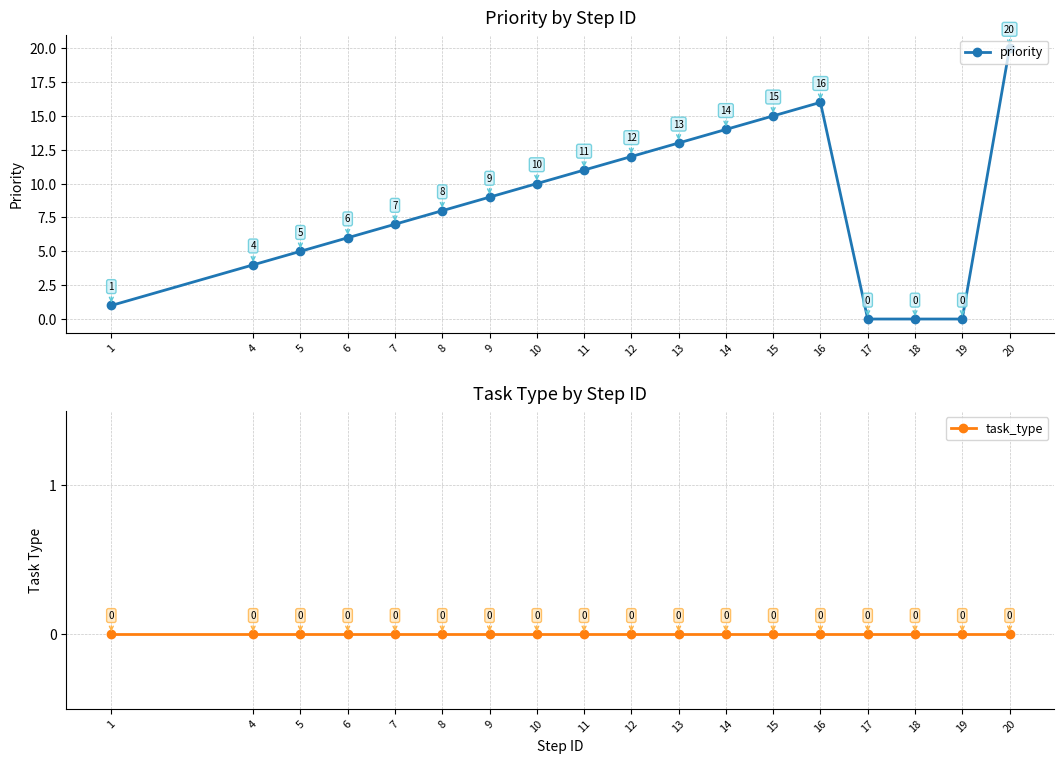

Where is task_type nearest to the value 0?

1